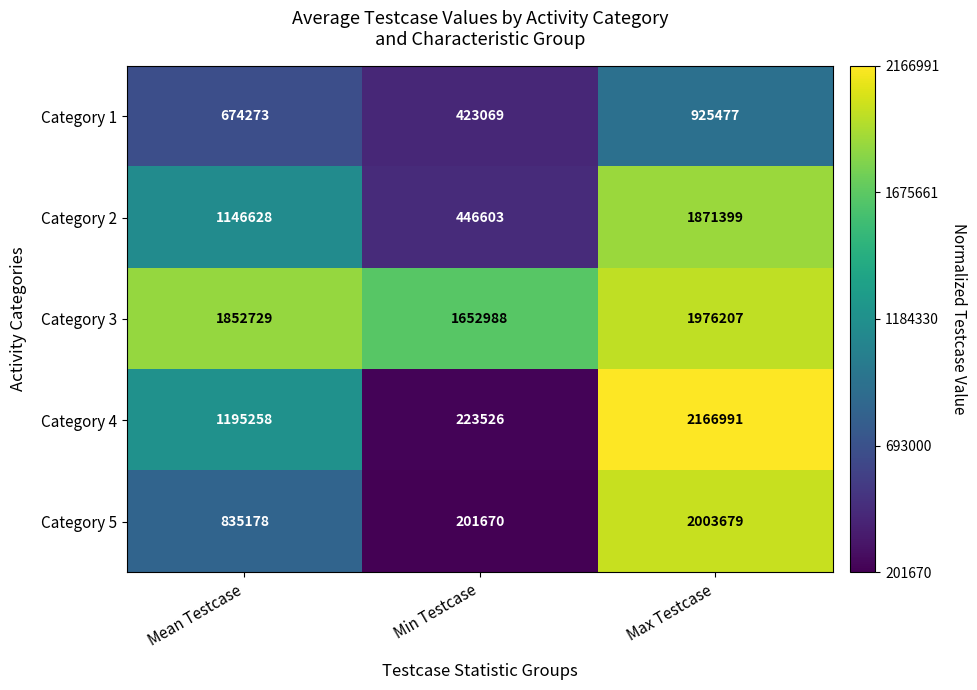

Count the number of data series in this chart.

5